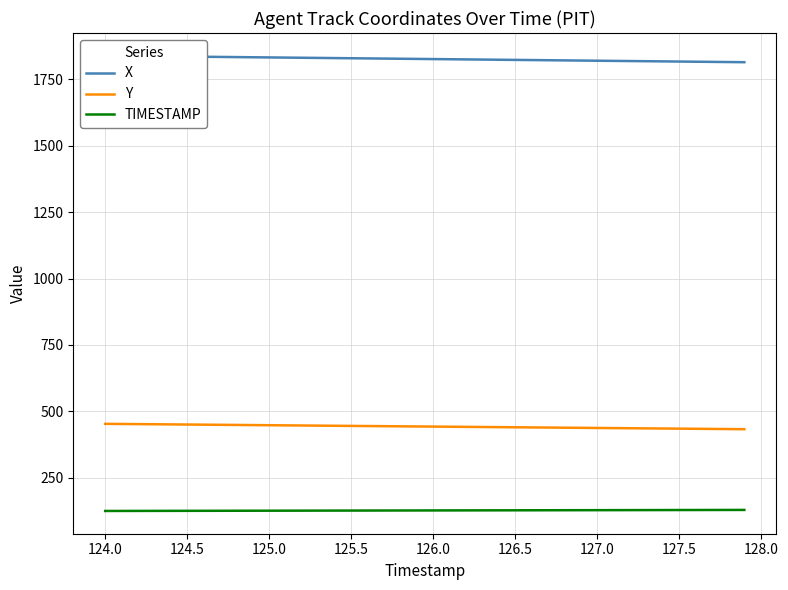

True or false: Y and TIMESTAMP cross at least once.

False